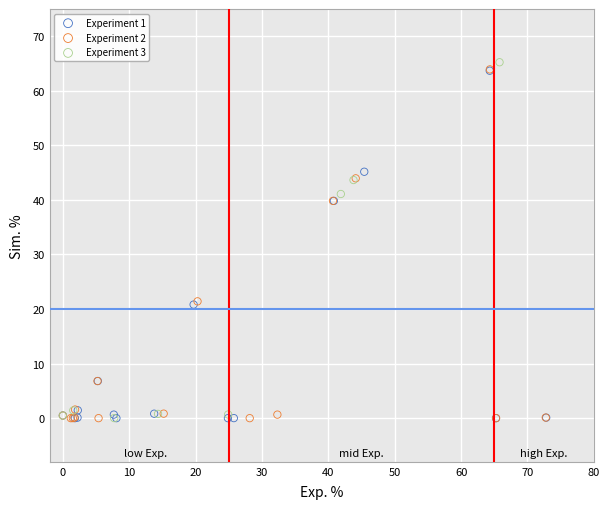

What are all the series names shown in the legend?

Experiment 1, Experiment 2, Experiment 3